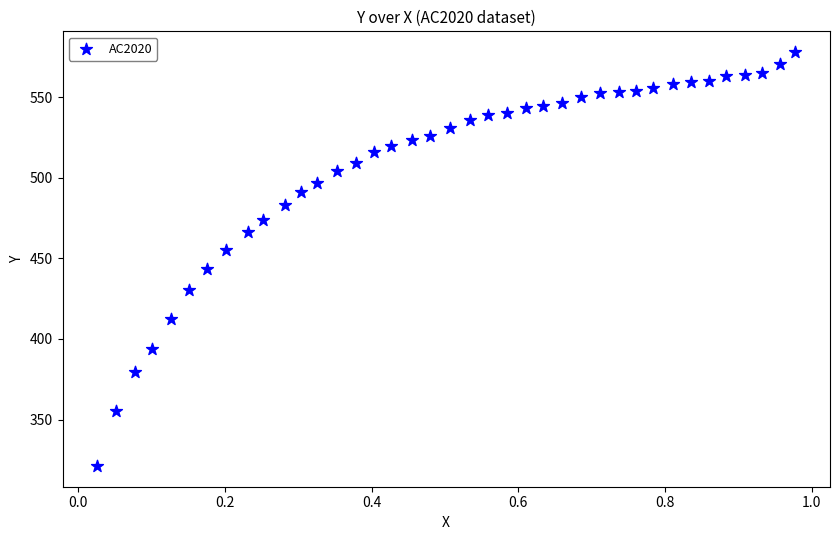

What is the range of X values (max minus min)?

1.0